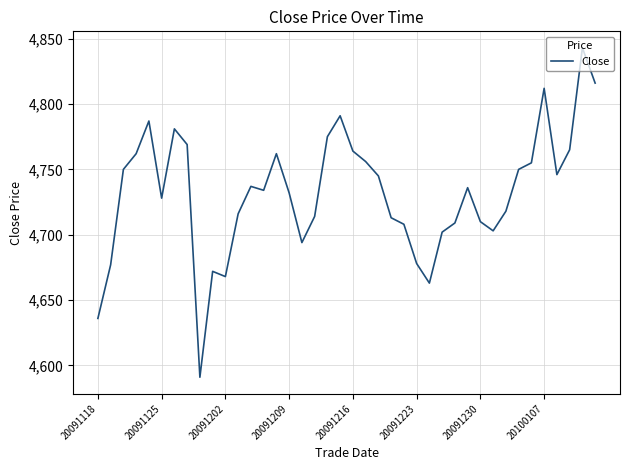

What is the maximum value shown in the chart?

4843